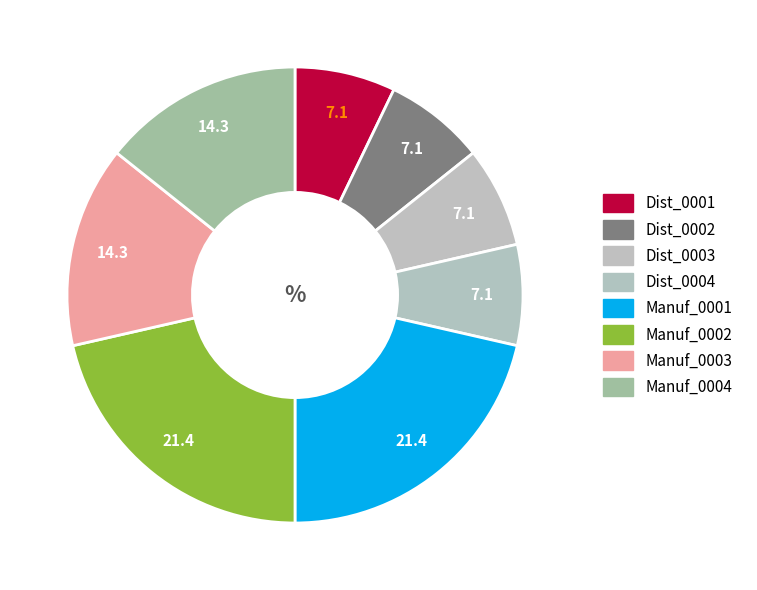

Count the number of slices in the pie.

8